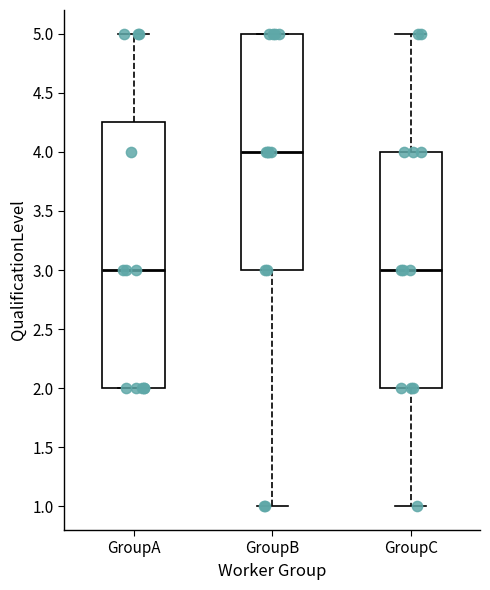

Reading left to right, transcribe this box plot: for each box, give where its median line is, the range the box spans, and where its two whiskers end, as read against the y-axis. The values are not printed on the chart, so give them approximately, as read against the axis.

GroupA: median 3.00, box 2.00 to 4.25, whiskers 2.00 to 5.00
GroupB: median 4.00, box 3.00 to 5.00, whiskers 1.00 to 5.00
GroupC: median 3.00, box 2.00 to 4.00, whiskers 1.00 to 5.00